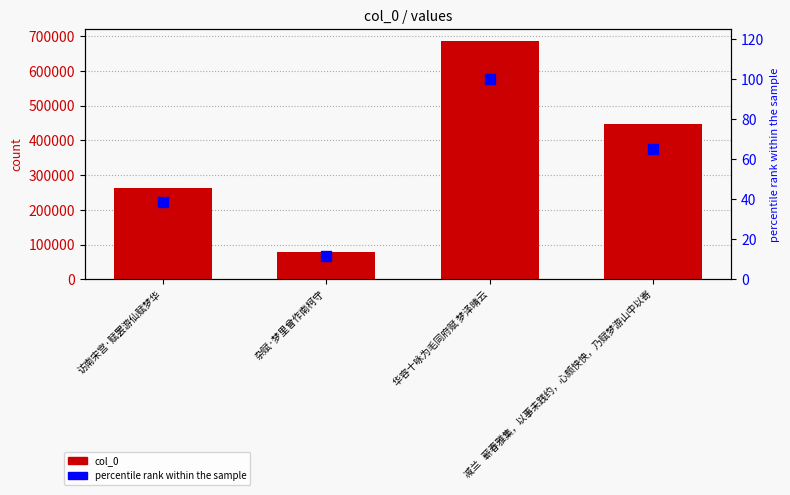

Which series reaches the maximum Y coordinate?

col_0